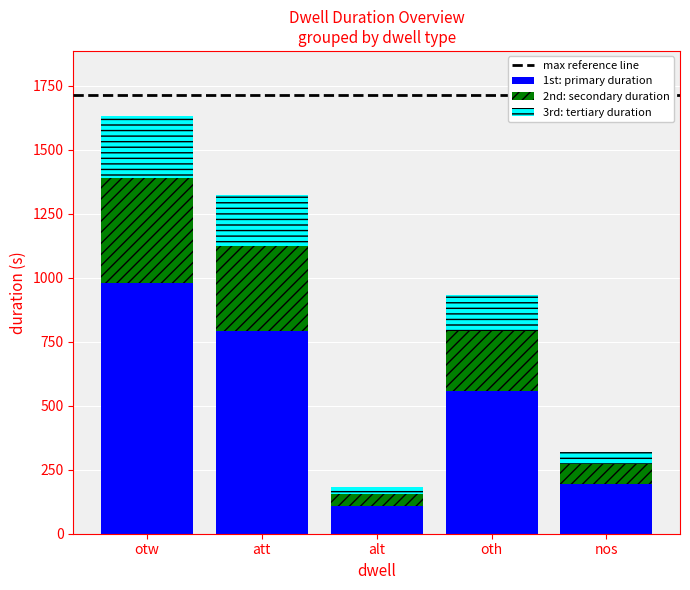

Is it true that 1st: primary duration equals 381.9 at oth?

False